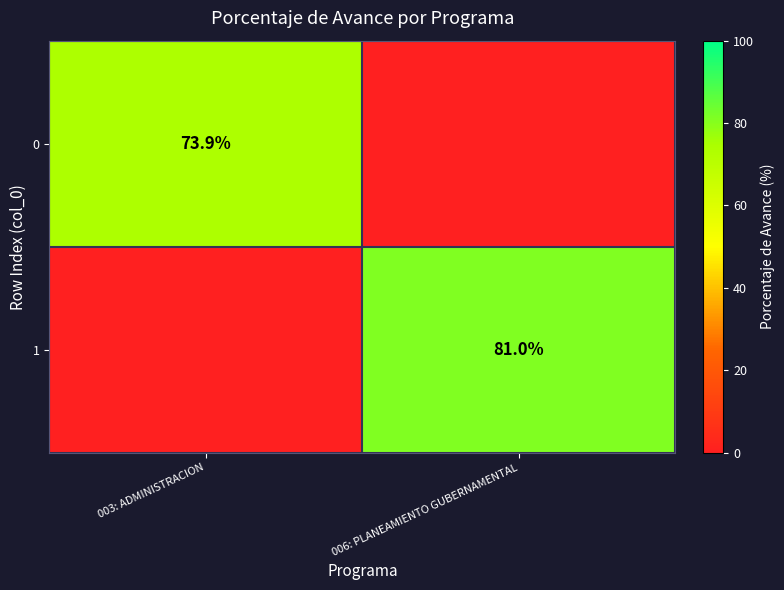

At which category does the chart reach its peak across all series?

006: PLANEAMIENTO GUBERNAMENTAL